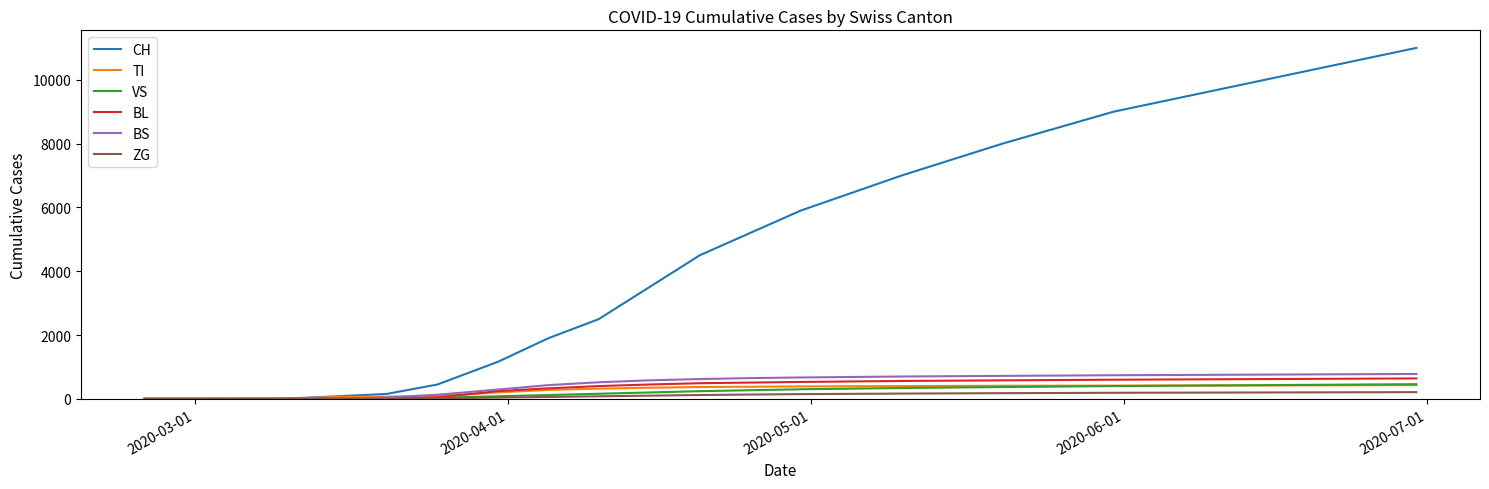

Which series has the largest total across all categories?

CH